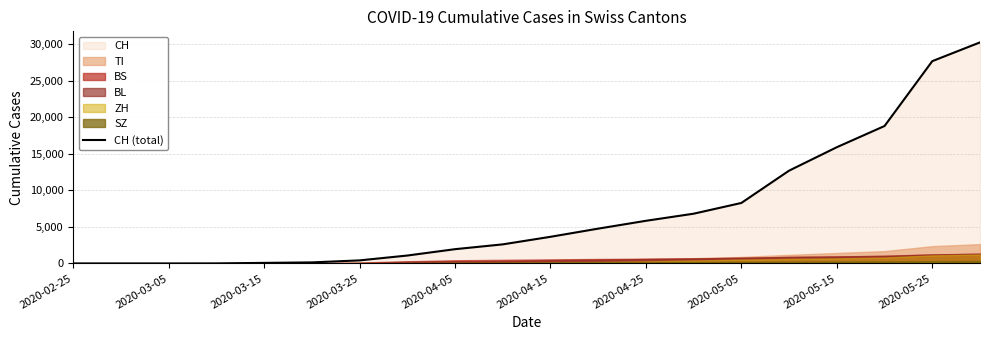

True or false: the data shows 0 at 2020-02-25.

True